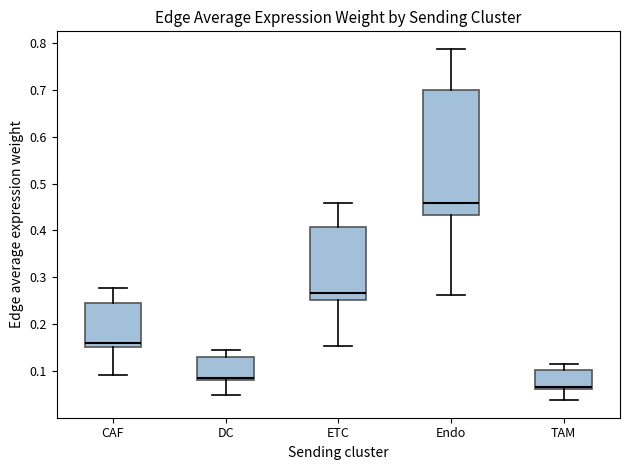

Where is the lower edge of the box for CAF on the y-axis? The values are not printed on the chart, so give them approximately, as read against the axis.

0.15